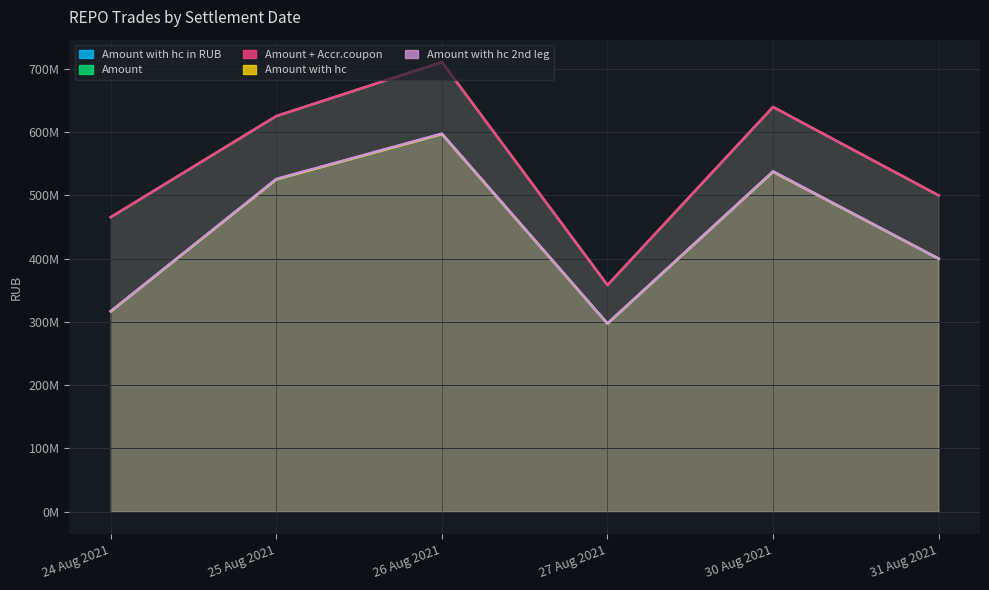

At which category does Amount with hc reach its first local valley?

27 Aug 2021